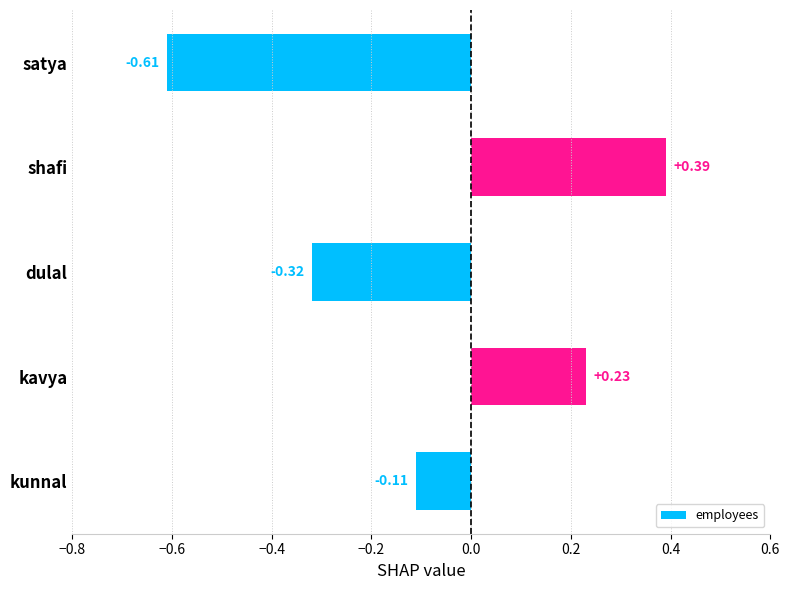

Which label corresponds to the largest value in the chart?

shafi